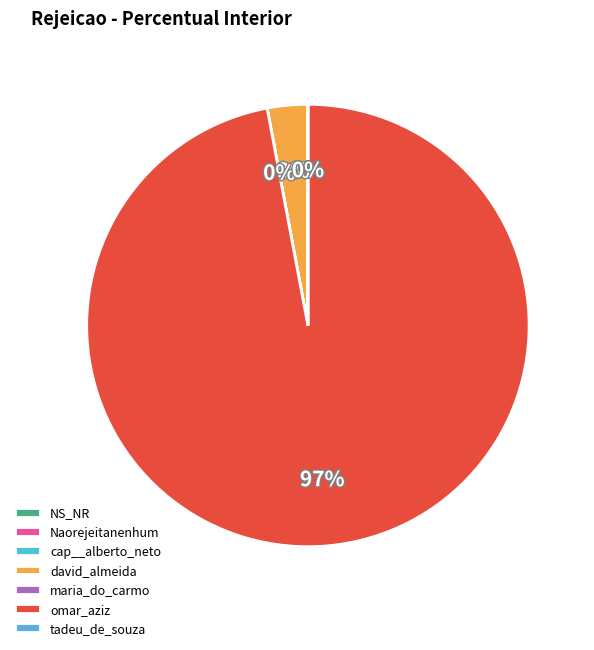

What is the smallest slice in the pie chart?

Naorejeitanenhum